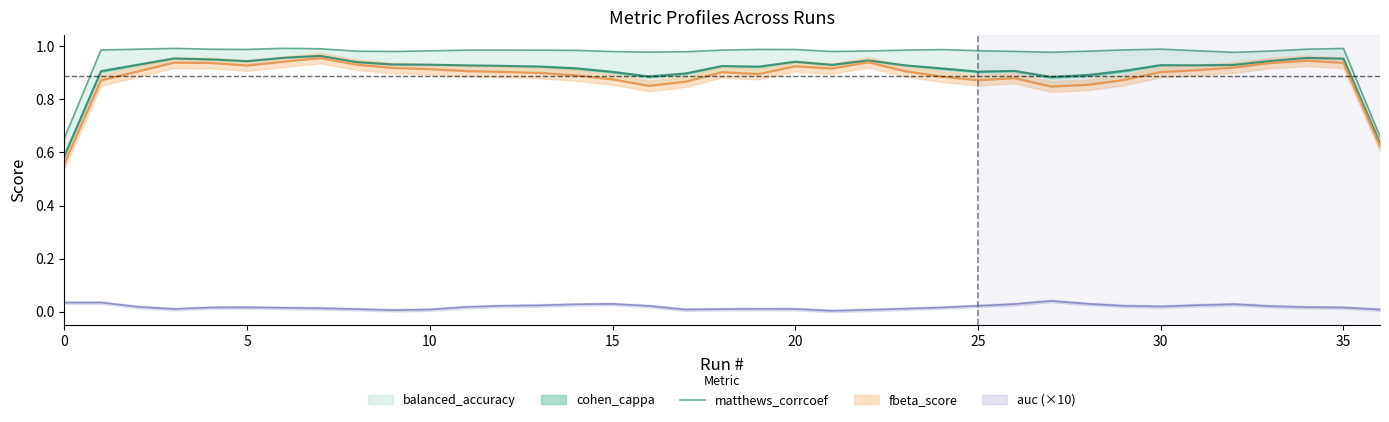

Is it true that the value at 10 is 1.0?

True